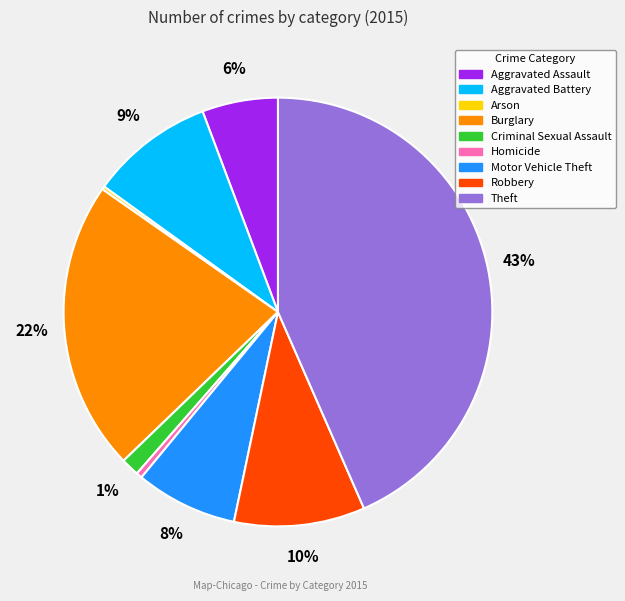

Which category has the biggest portion of the pie?

Theft